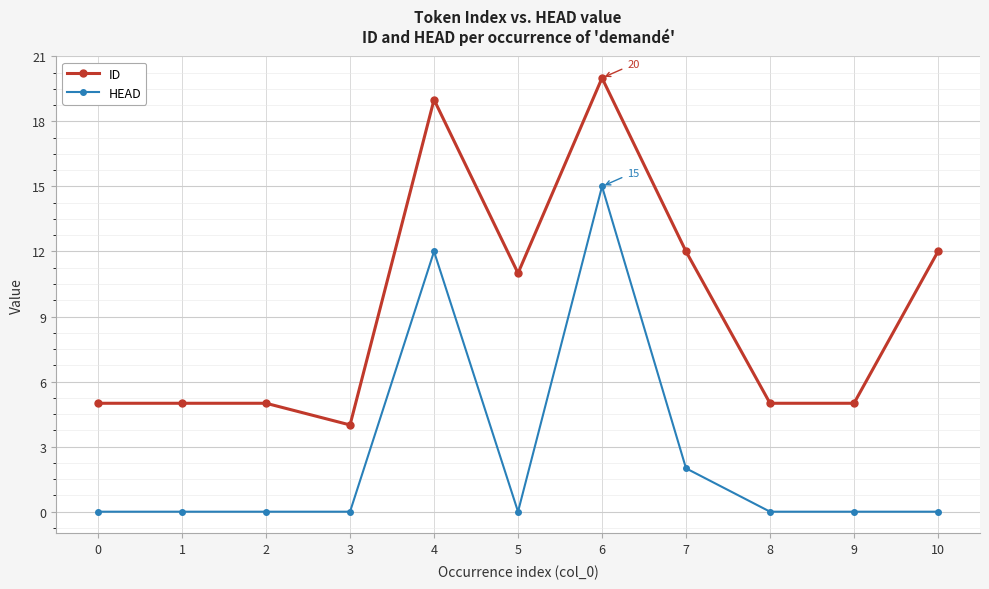

The value of HEAD at 3 is 0. True or false?

True